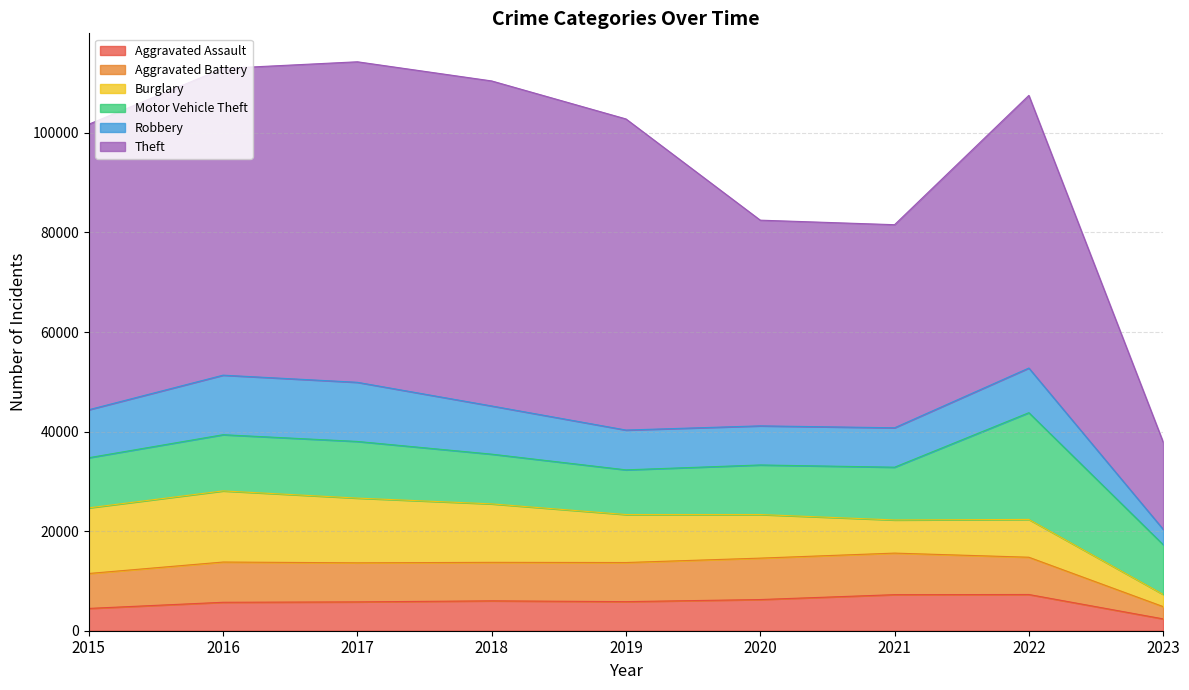

In Aggravated Battery, how many points are higher than both neighbors (excluding endpoints)?

2